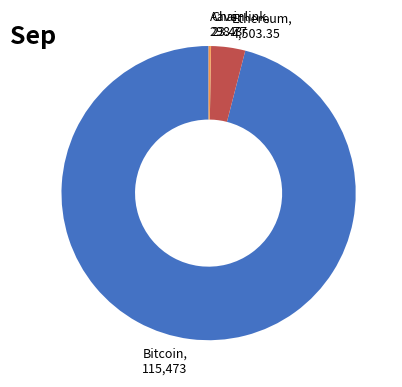

Is the sum of Ethereum, 4,503.35 and Bitcoin, 115,473 greater than half?

Yes